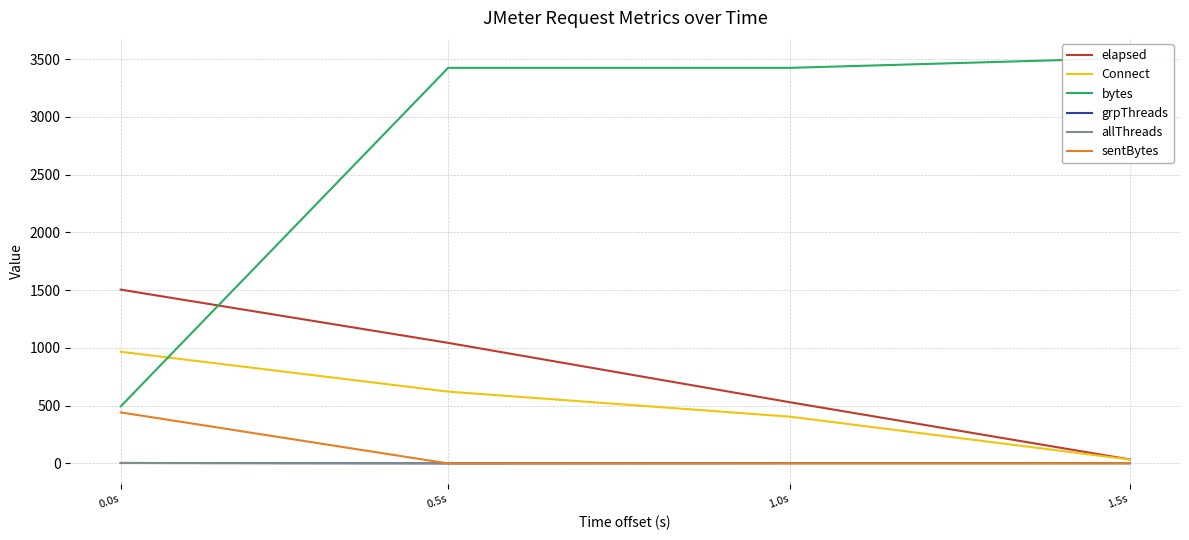

What is the label of the 3rd point from the right?

0.5s